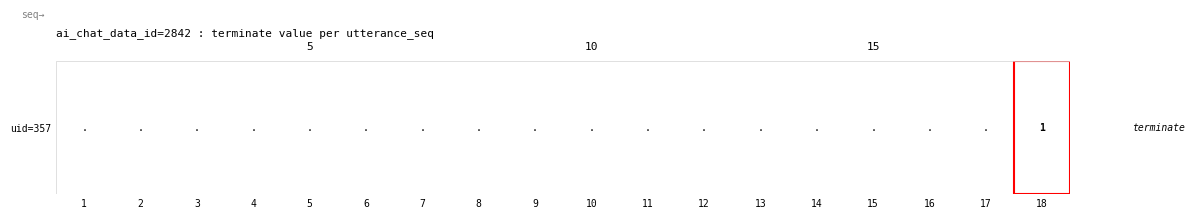

Which has a higher value, 18 or 16?

18